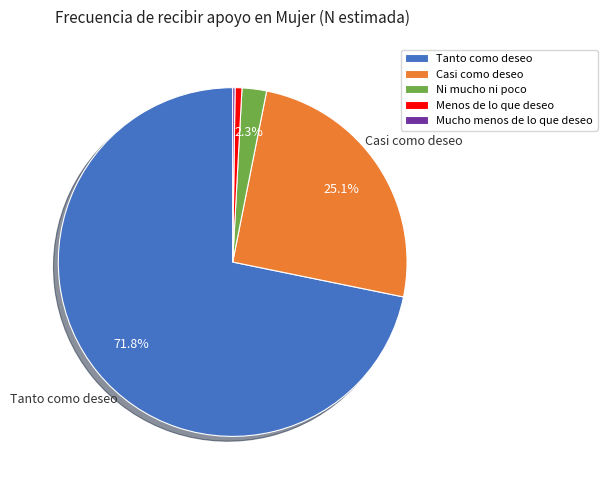

Is it true that Ni mucho ni poco is 2% of the pie?

True